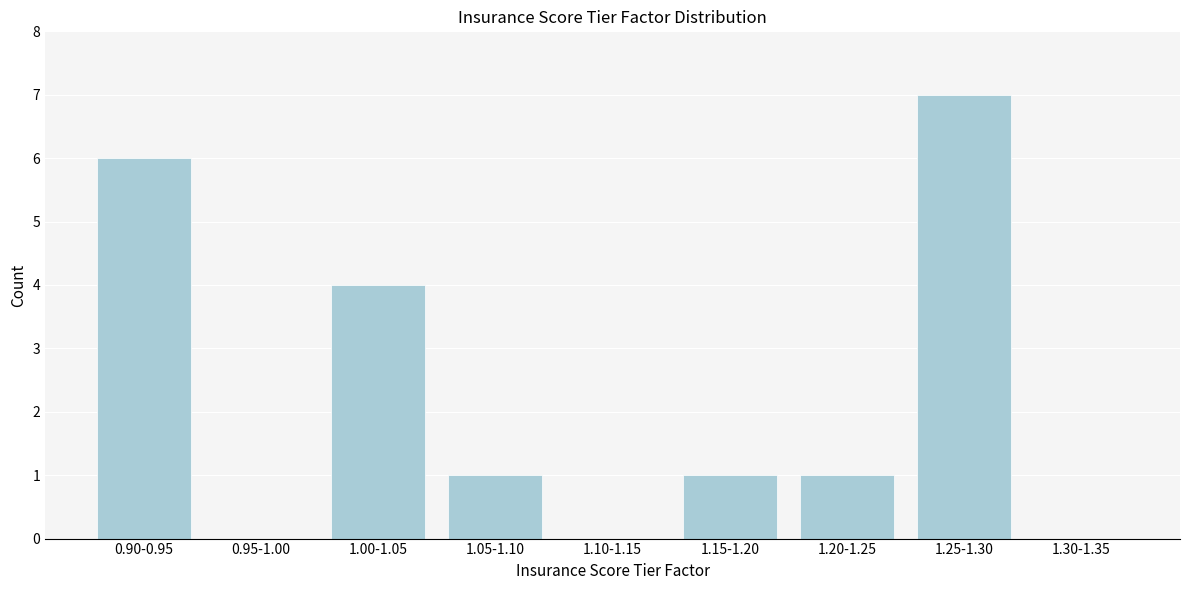

At which category does the chart reach its peak across all series?

1.25-1.30